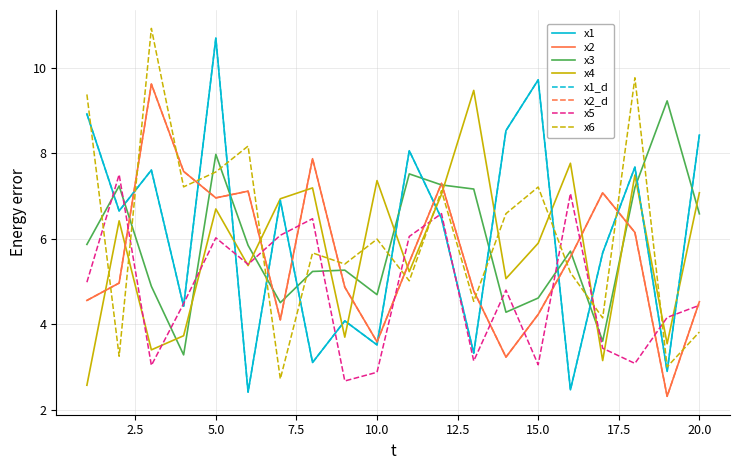

Is this an area chart (filled region under the line)?

No